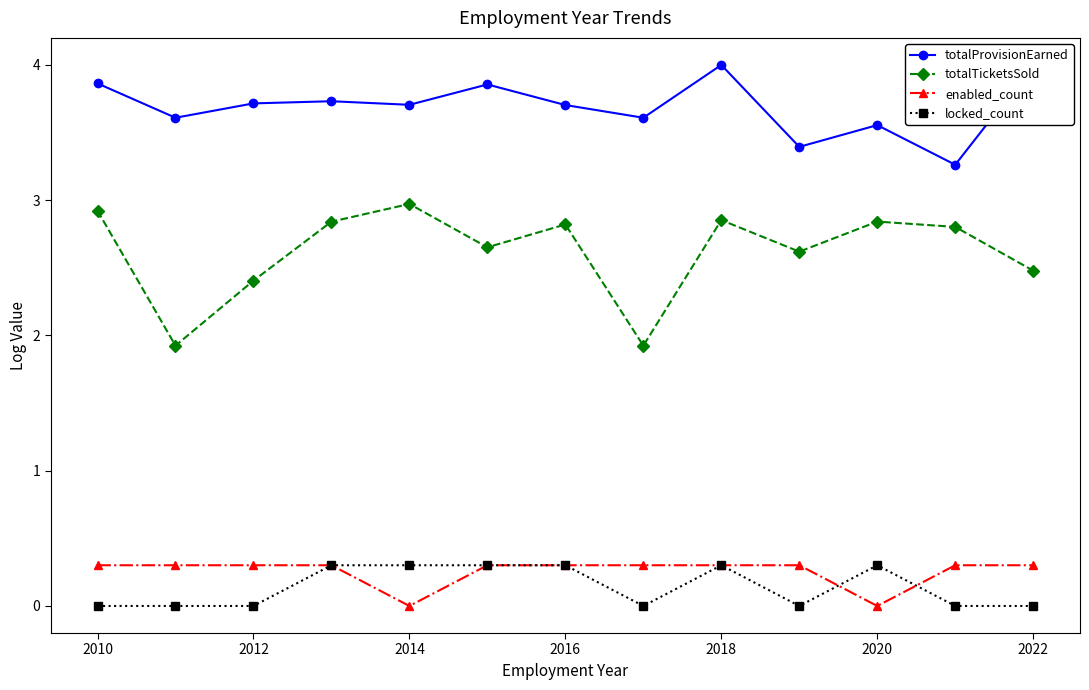

How many enabled_count values are between 0 and 1?

13